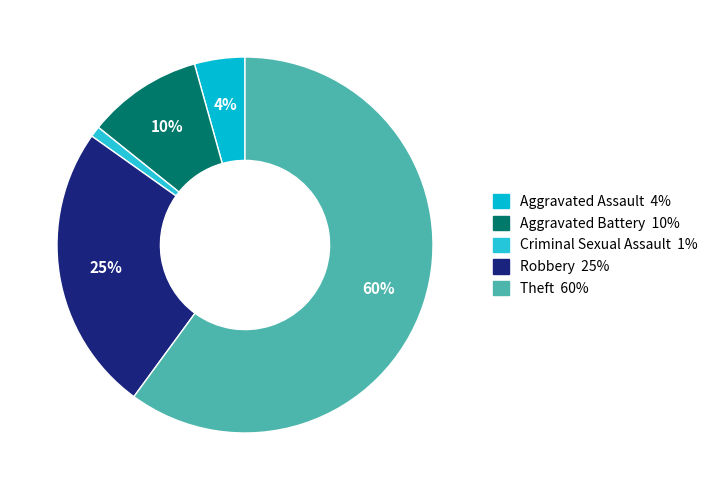

True or false: Aggravated Battery accounts for 10% of the total.

True